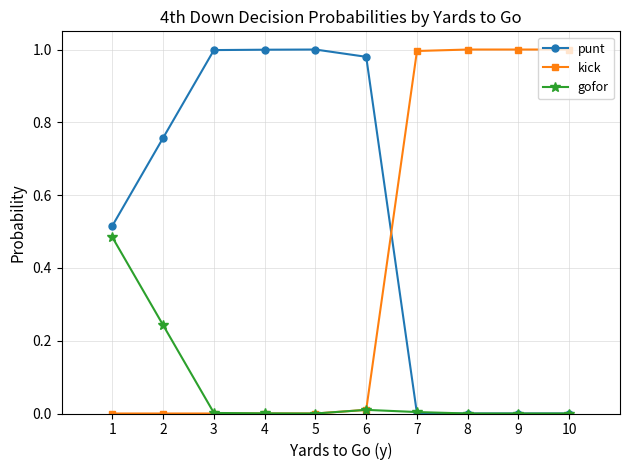

Which series has the largest total across all categories?

punt